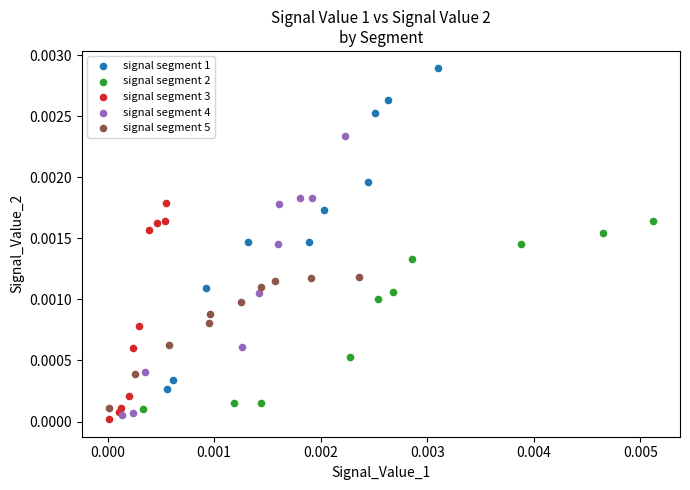

What are all the series names shown in the legend?

signal segment 1, signal segment 2, signal segment 3, signal segment 4, signal segment 5